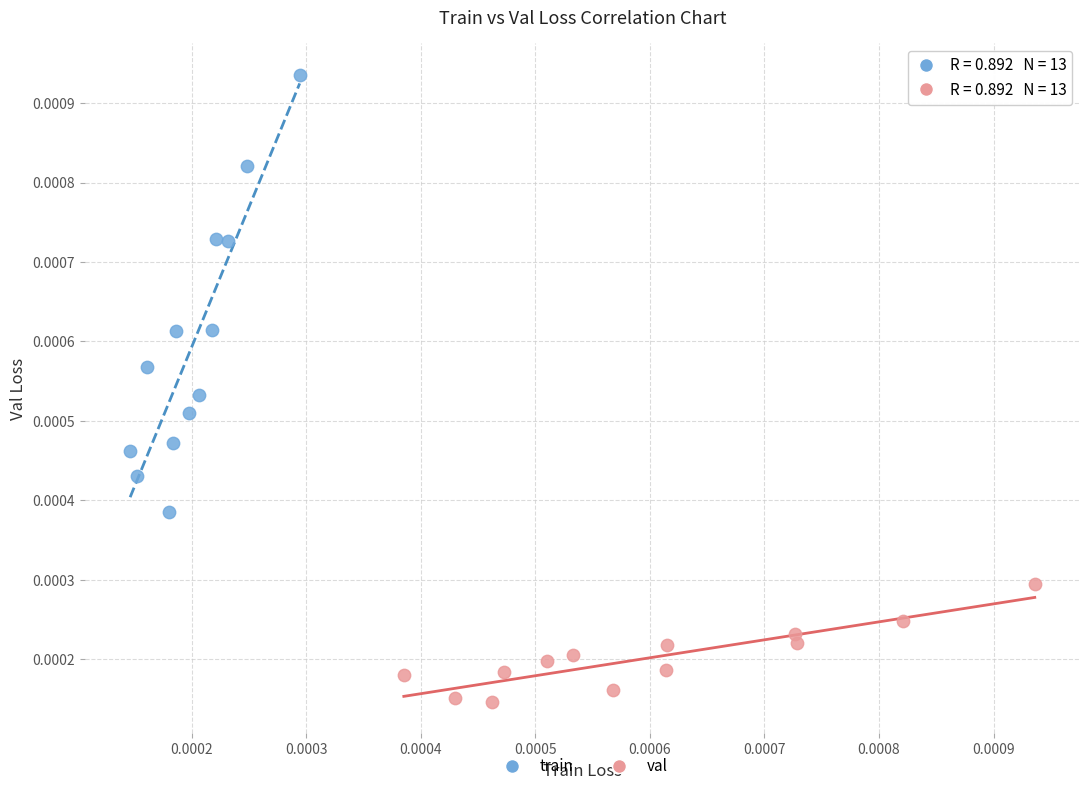

Which series has the widest spread of Y values?

train